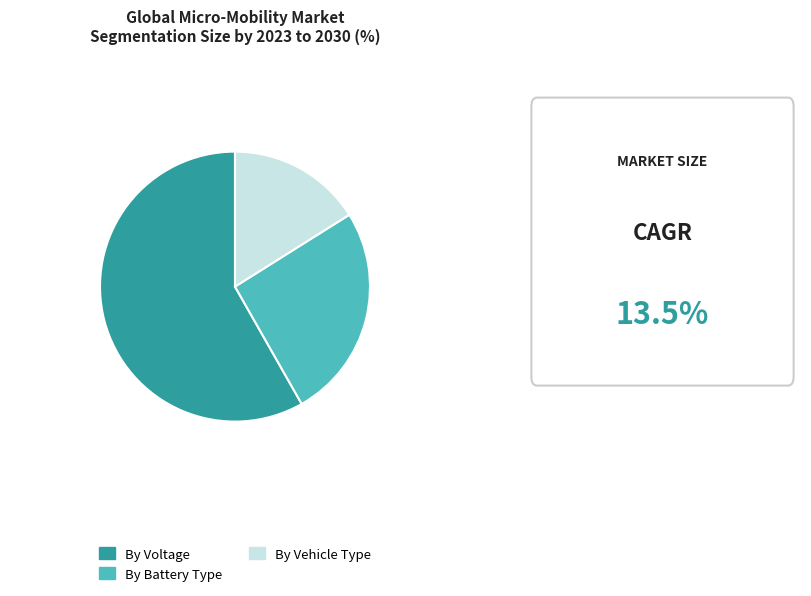

How many segments does this pie chart have?

3